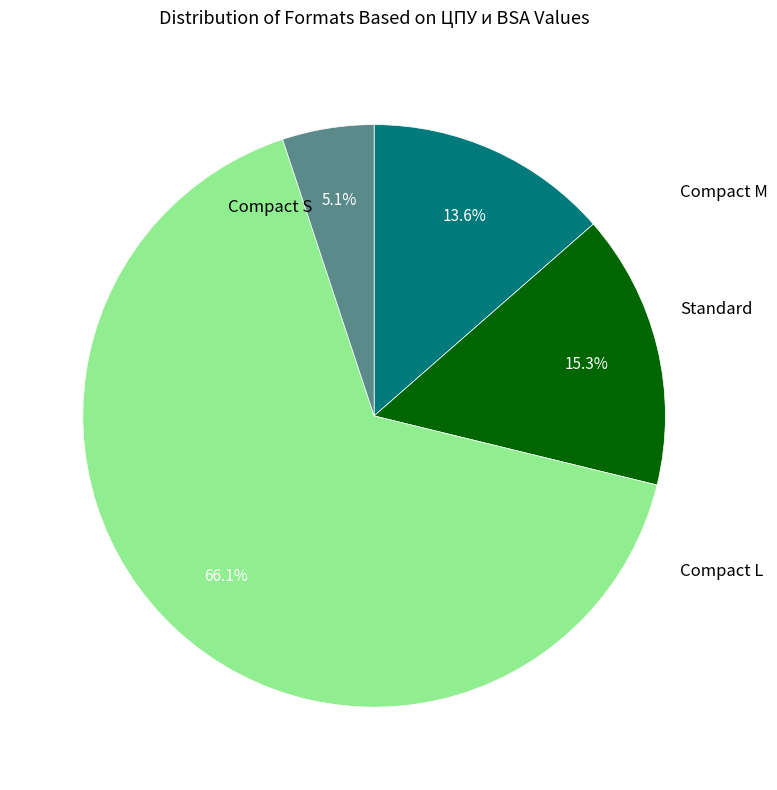

Is there any slice that represents more than half of the pie?

Yes